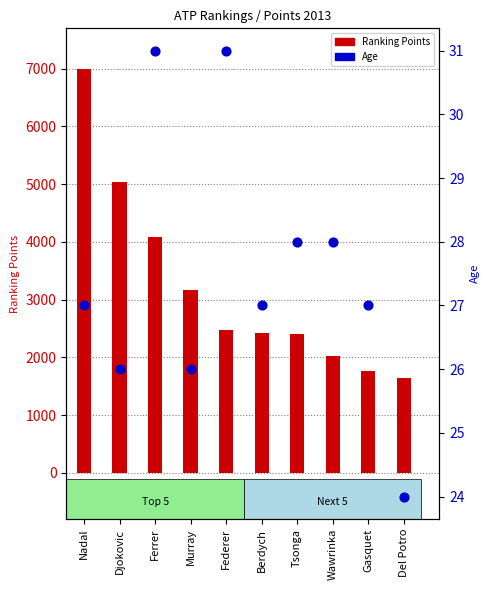

Is the value of Age at Del Potro greater than the value of Ranking Points at Ferrer?

No